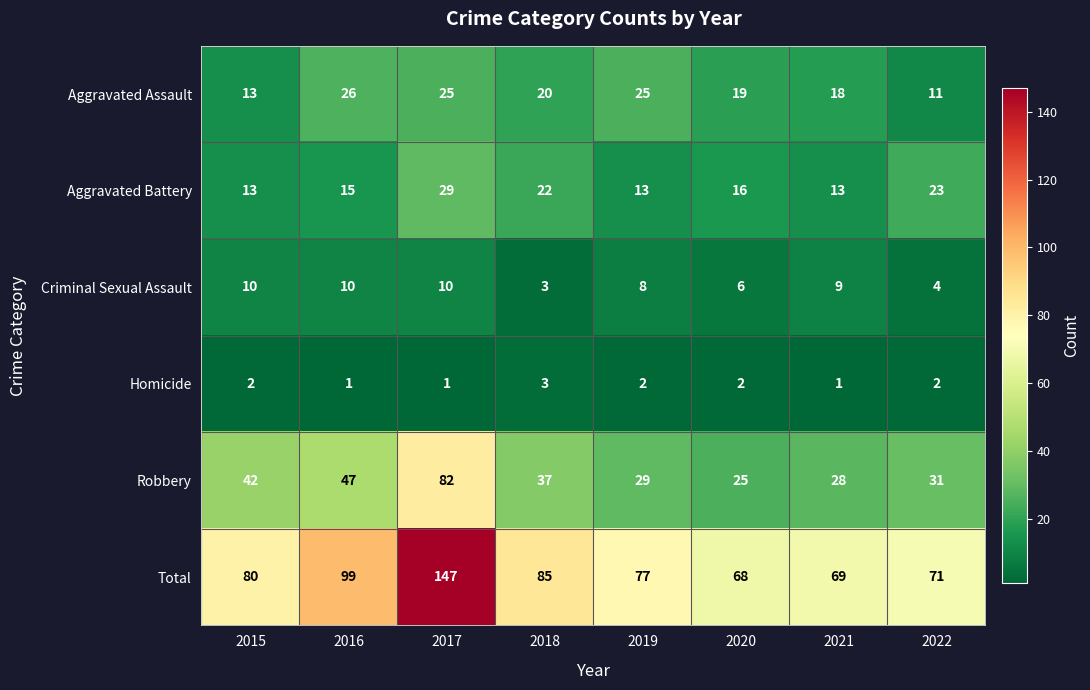

Count the number of data series in this chart.

6